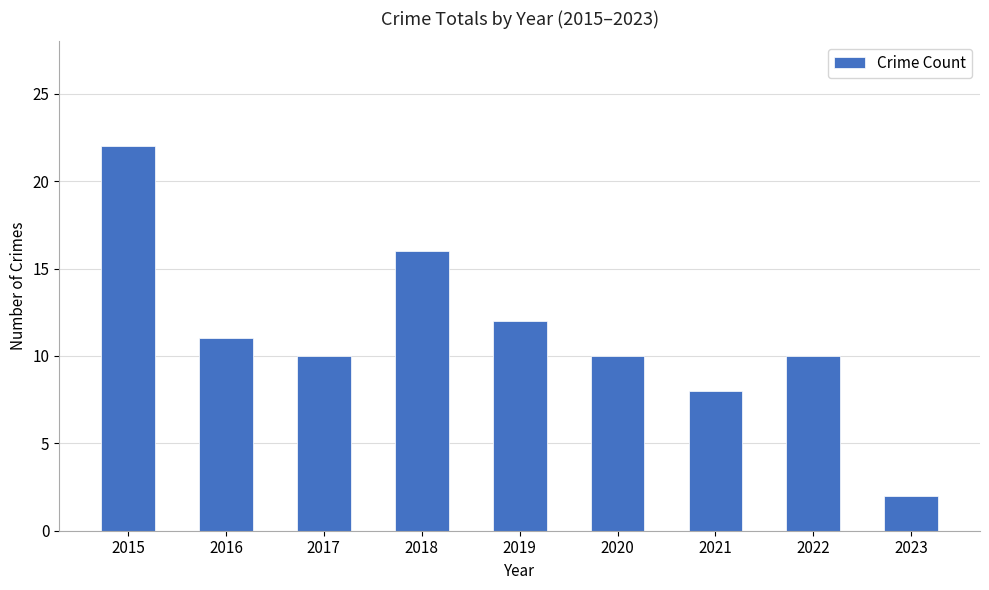

Is it true that the value at 2018 is 16?

True